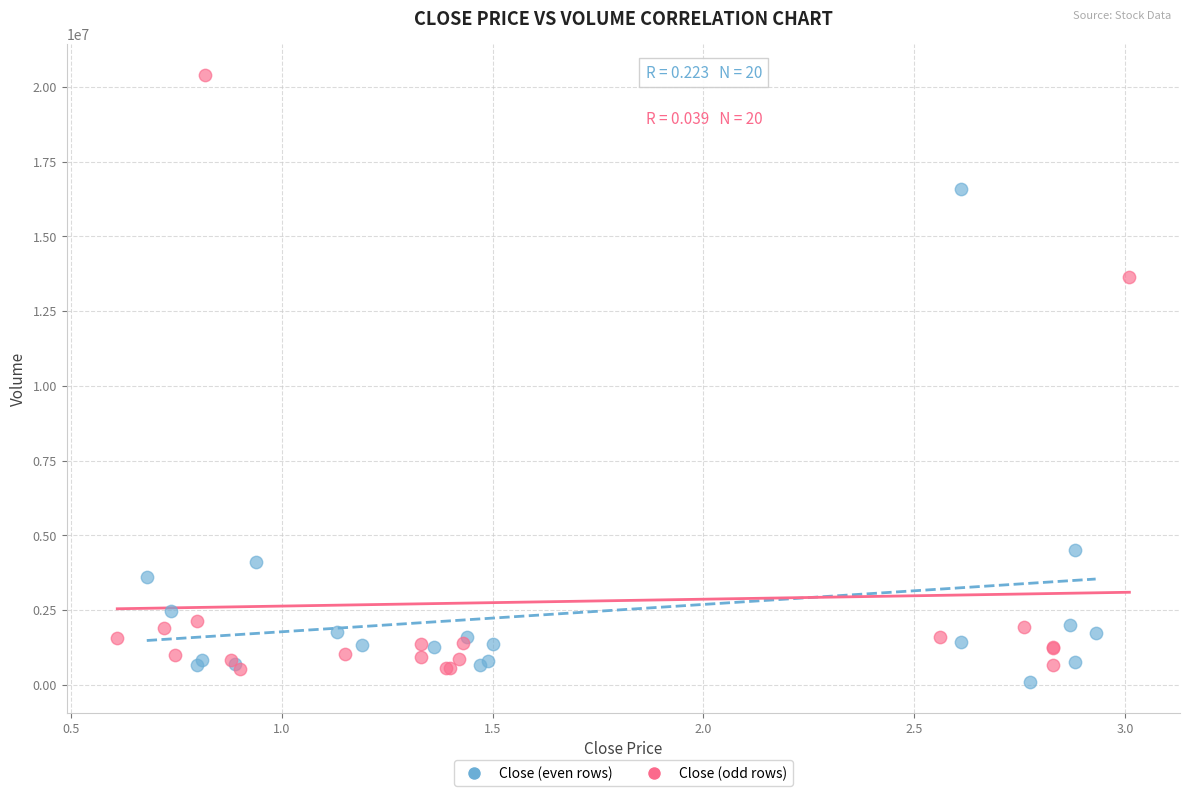

Which series has the largest Y range (max minus min)?

Close (odd rows)